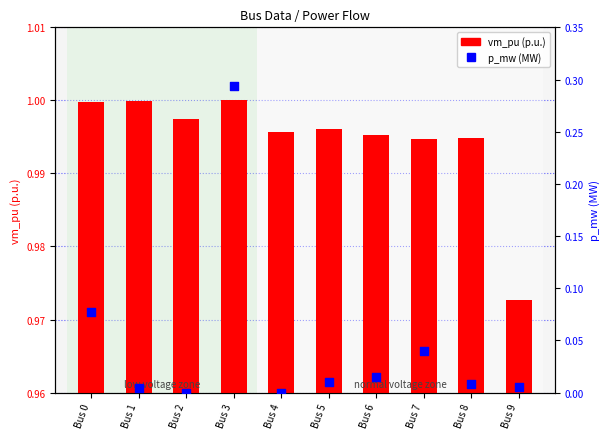

At which category is the sum across all series the highest?

Bus 3